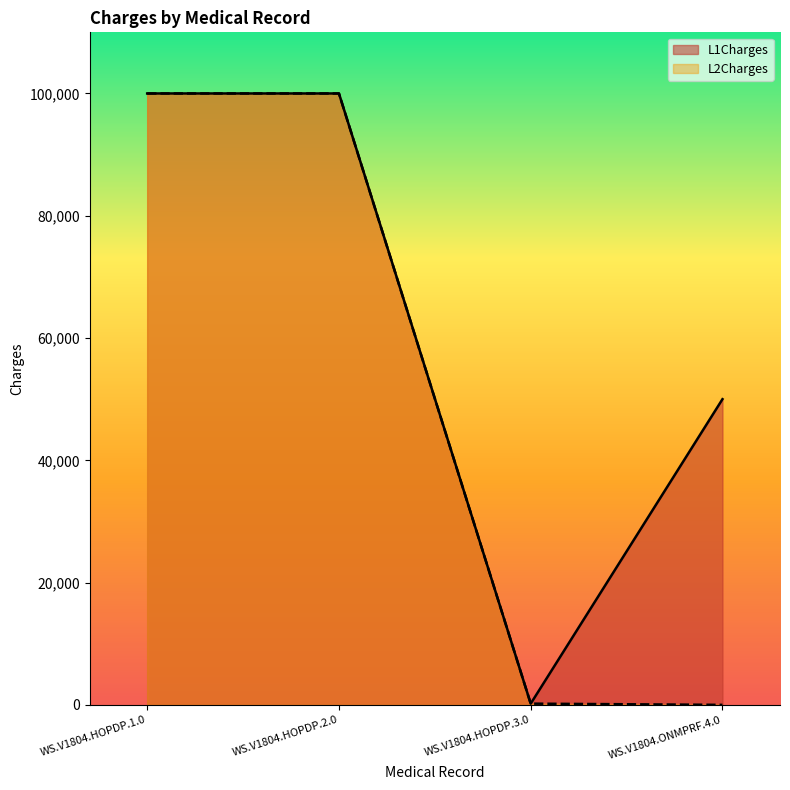

What is the difference between the maximum and minimum values in the L1Charges series?

99800